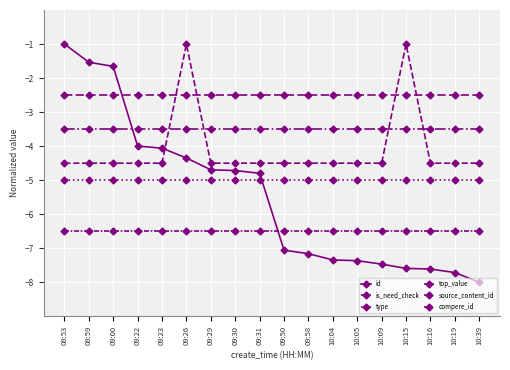

True or false: compere_id has more than 0 points higher than both neighbors.

False